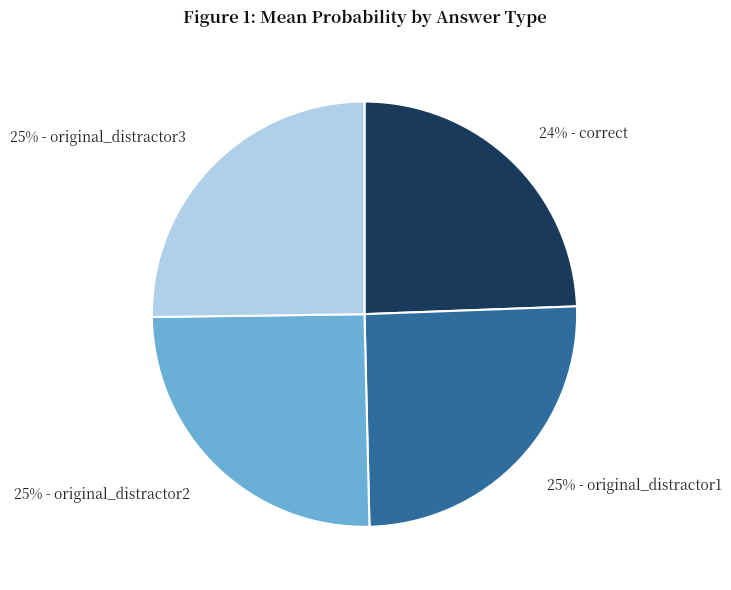

Does any single category account for the majority?

No